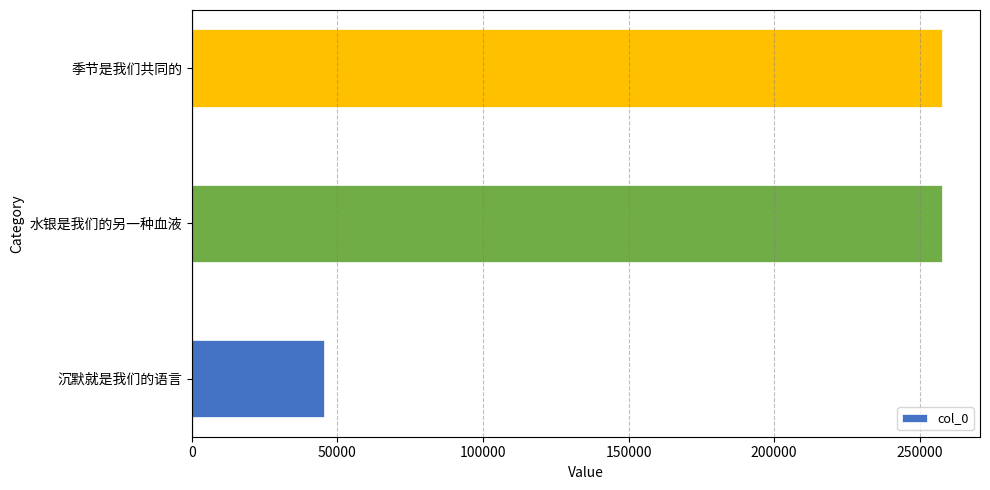

What is the ratio of the value at 水银是我们的另一种血液 to the value at 沉默就是我们的语言?

5.7